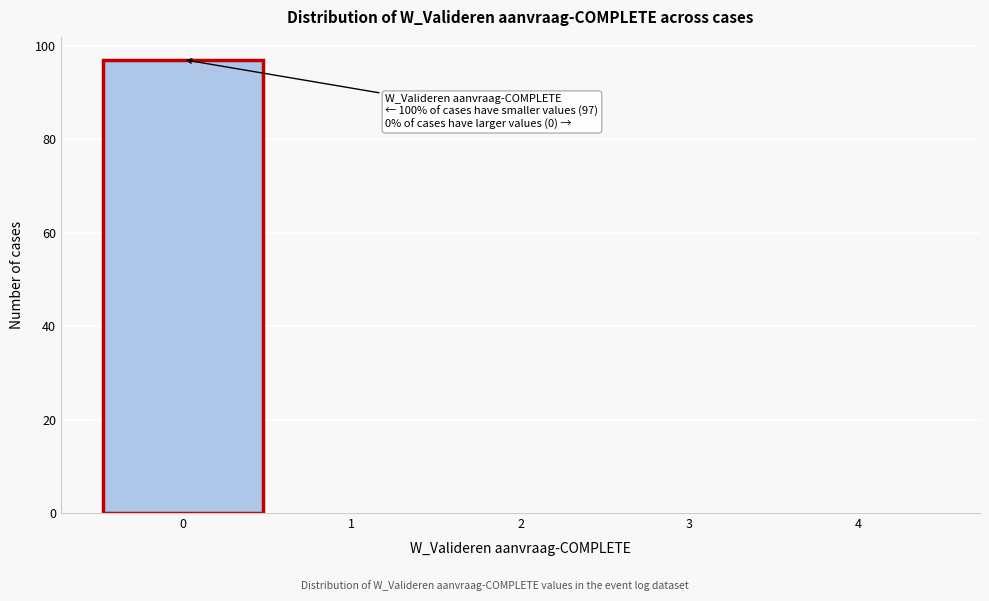

Reading left to right, extract all data points from this chart.

0=97	1=0	2=0	3=0	4=0